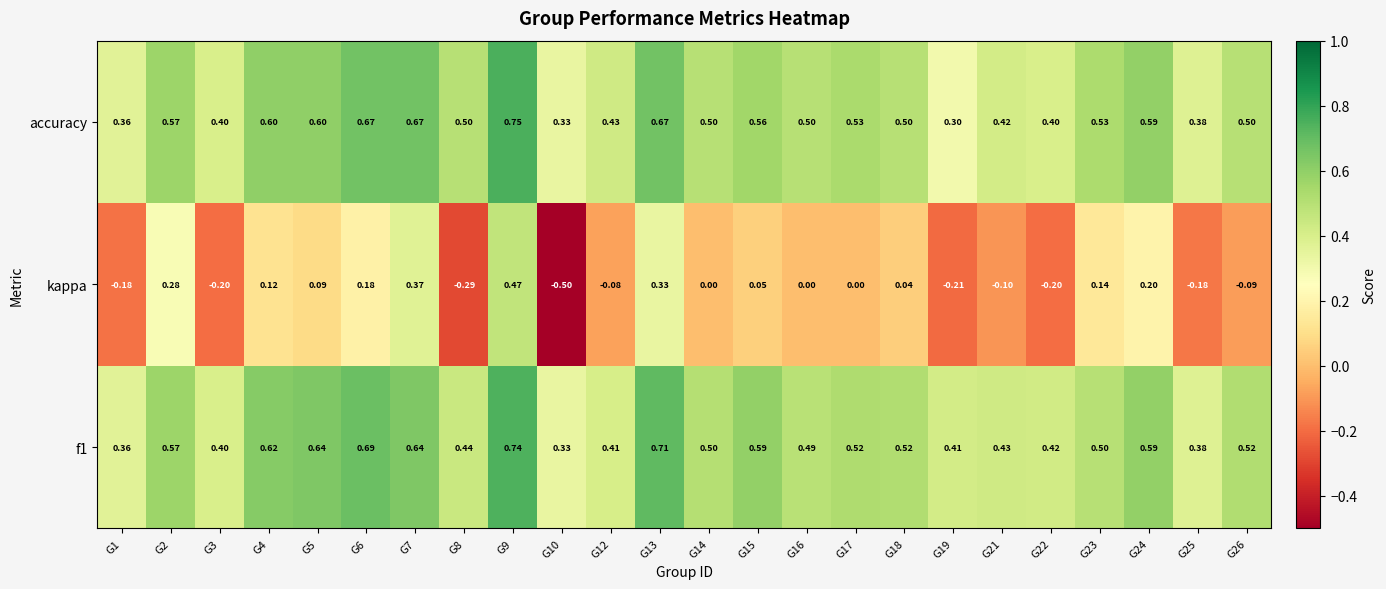

At which category is the sum across all series the highest?

G9